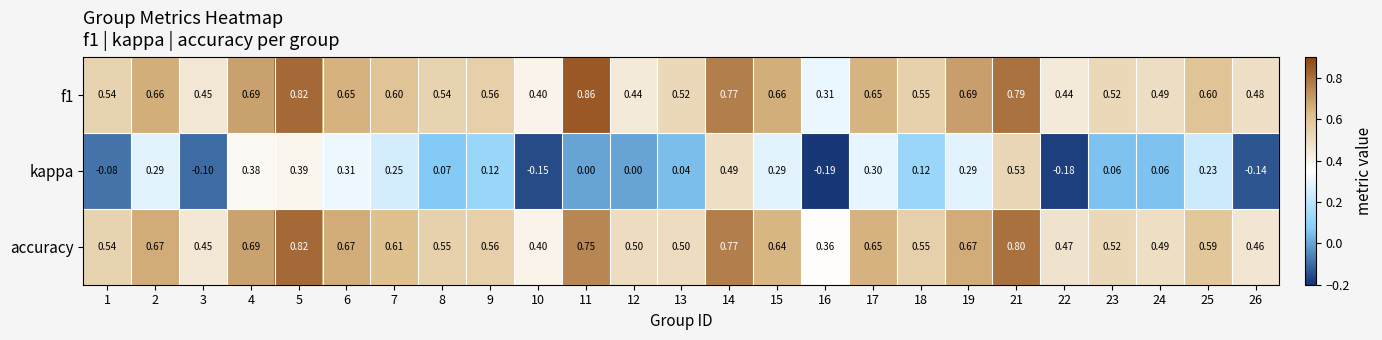

Which series has the widest spread of values?

kappa